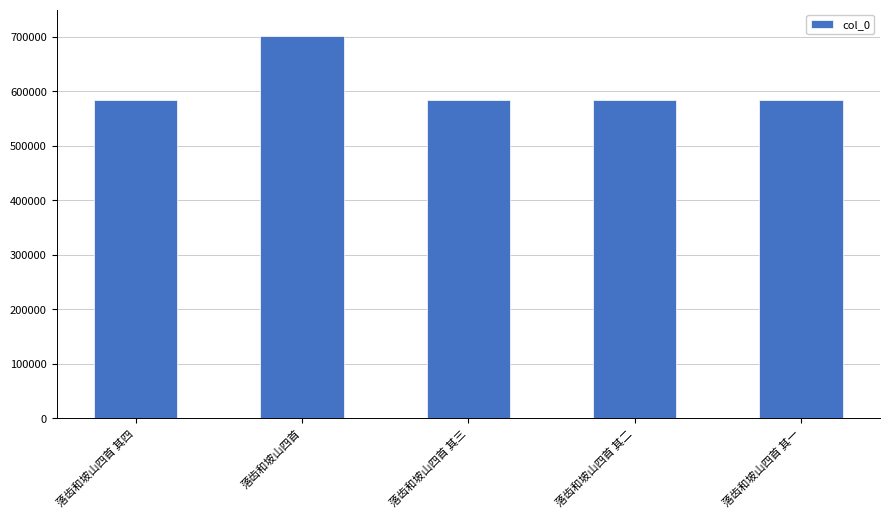

Which label corresponds to the largest value in the chart?

落齿和坡山四首